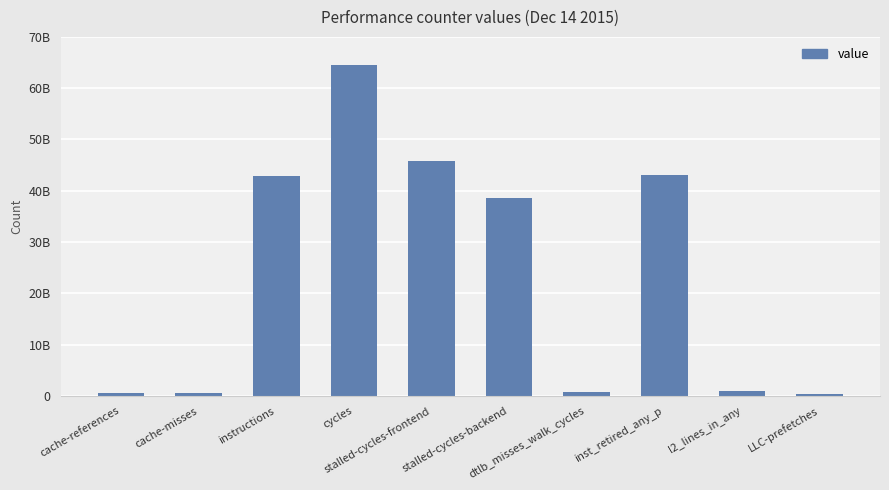

Which category has the highest value across all series?

cycles